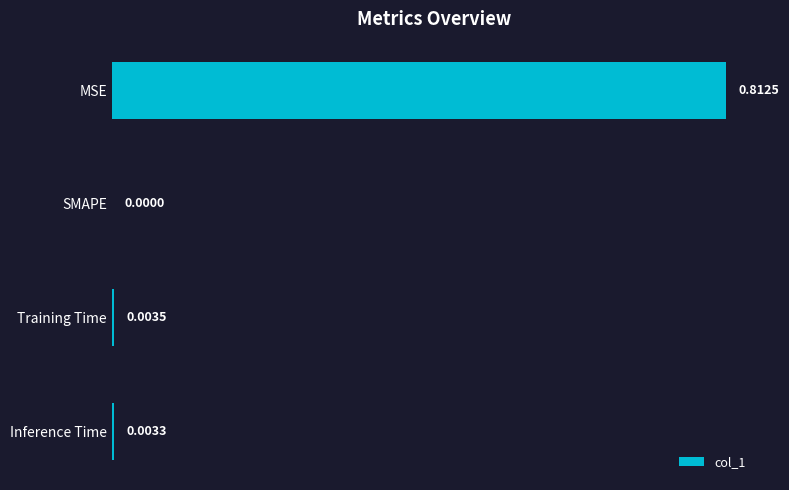

Where is the data nearest to the value 0?

SMAPE